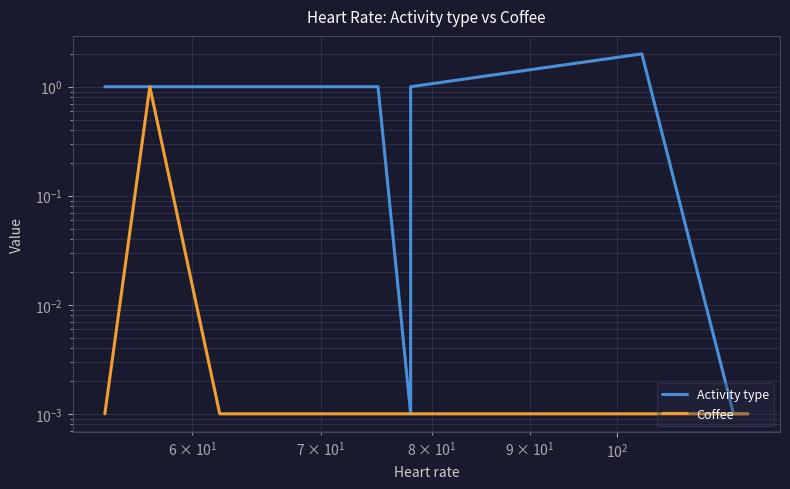

How many lines are shown in the chart?

2